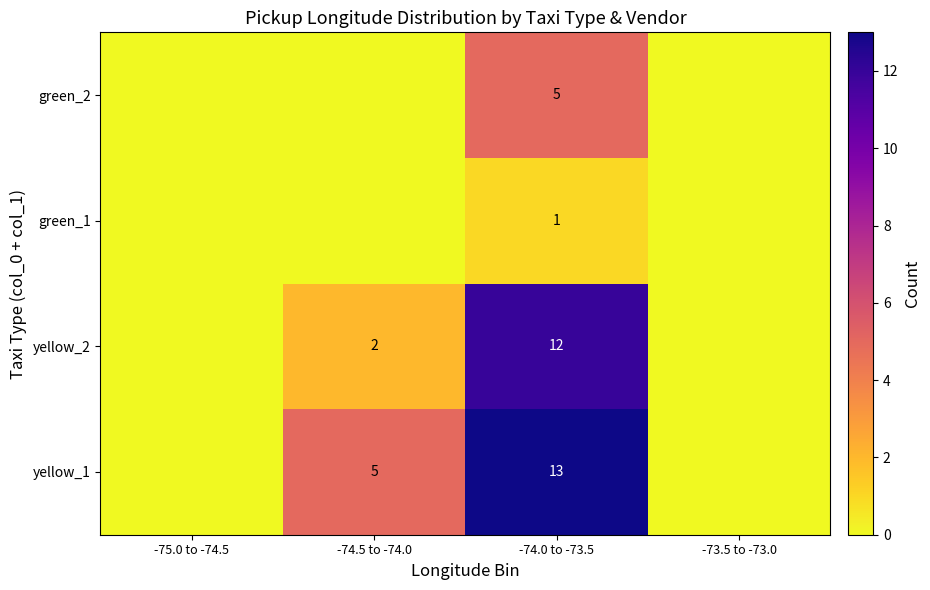

Is it true that green_1 equals 1 at -74.0 to -73.5?

True